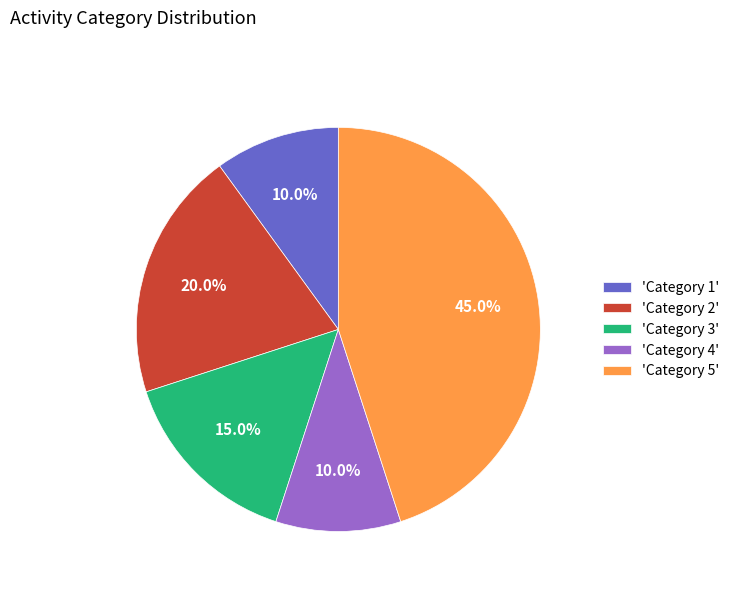

Does 'Category 1' represent more than half of the total?

No